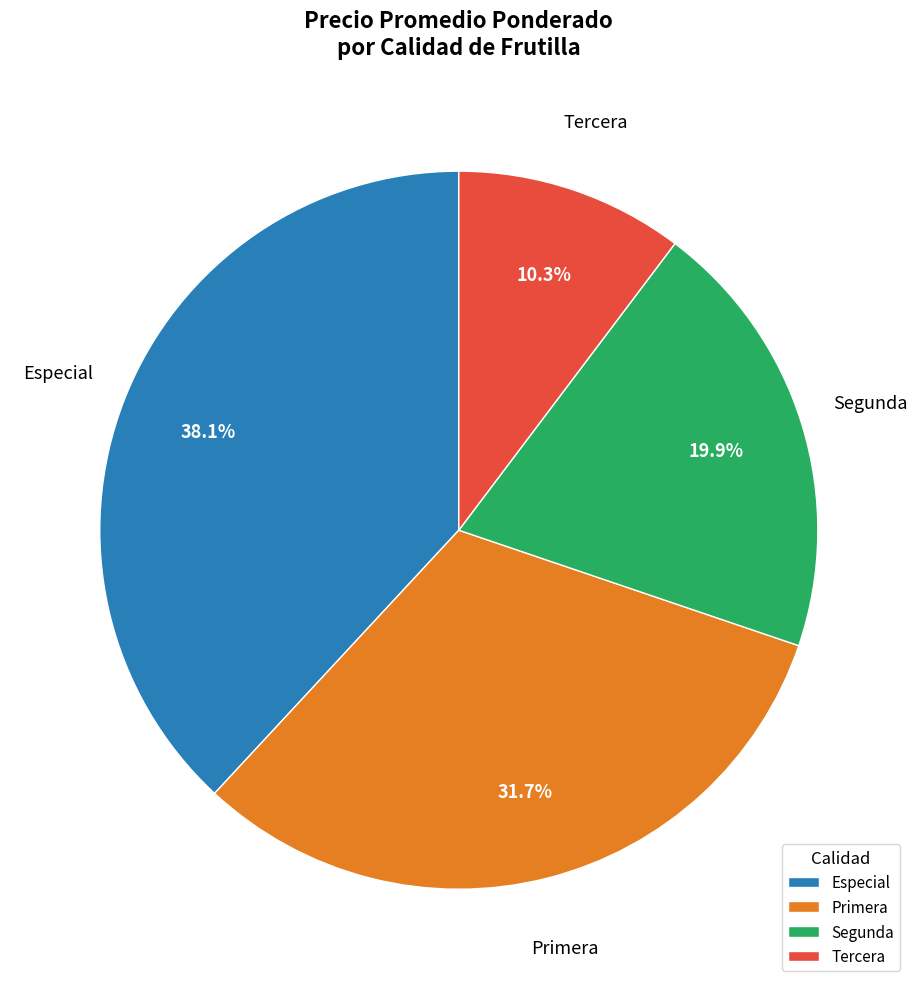

Rank the categories by value from lowest to highest.

Tercera, Segunda, Primera, Especial